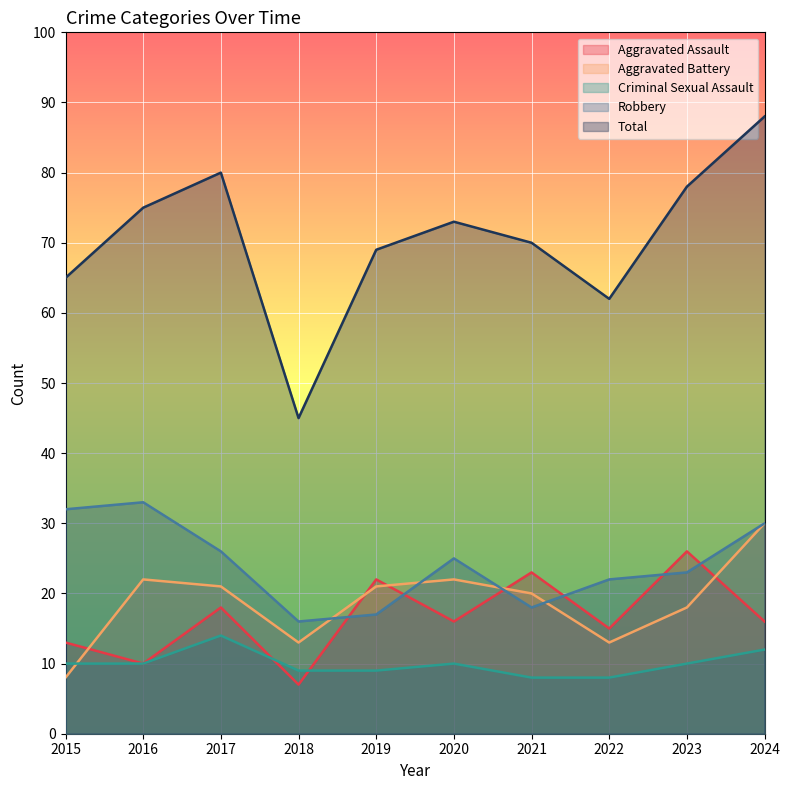

What is the value of the Aggravated Assault point at the 6th from the left?

16